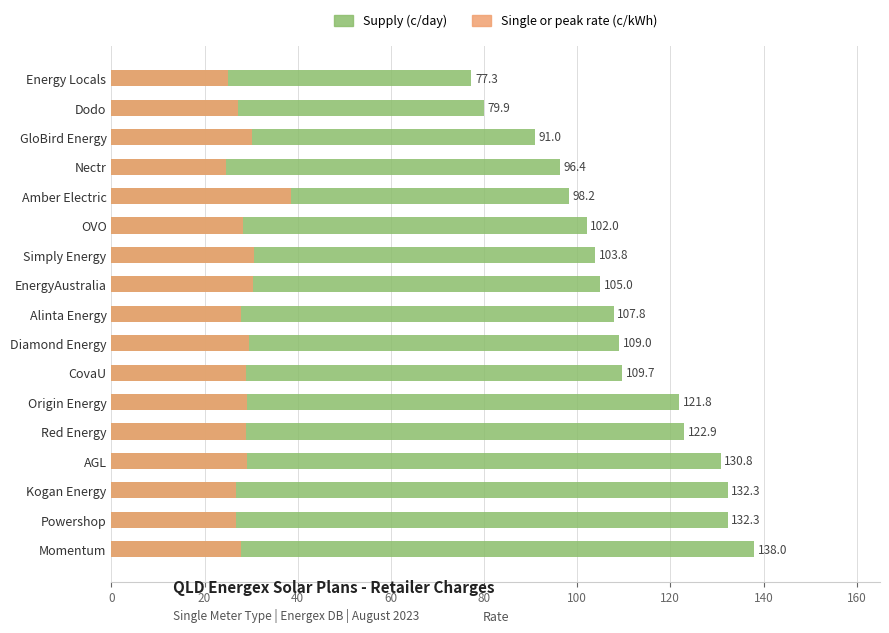

Between CovaU and Diamond Energy, which series saw the biggest shift?

Supply (c/day)